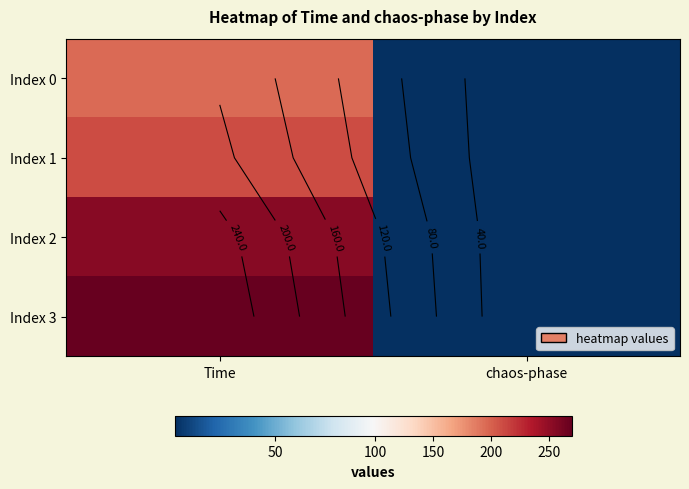

Rank the series by their average value, from lowest to highest.

Index 0, Index 1, Index 2, Index 3